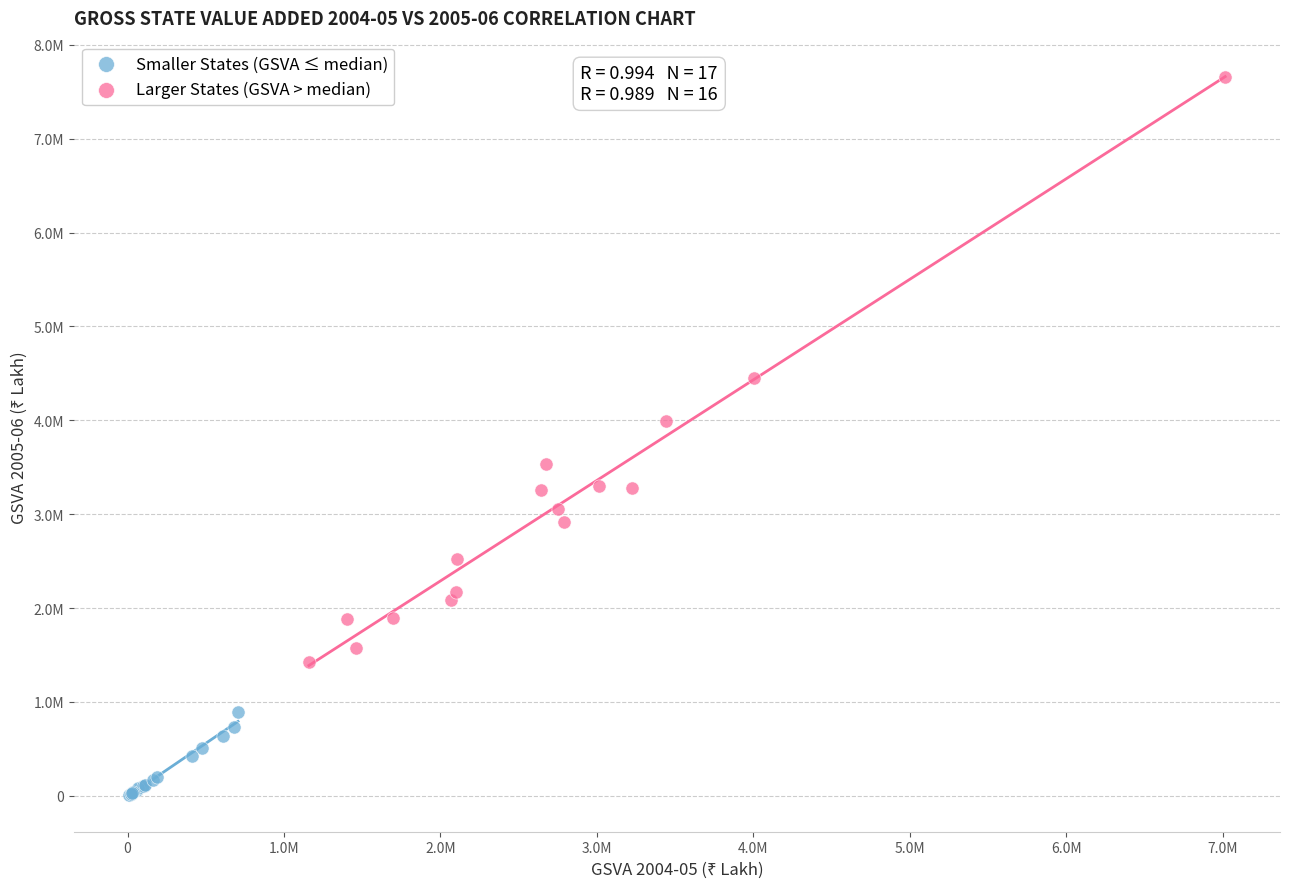

Which series has the widest spread of Y values?

Larger States (GSVA > median)